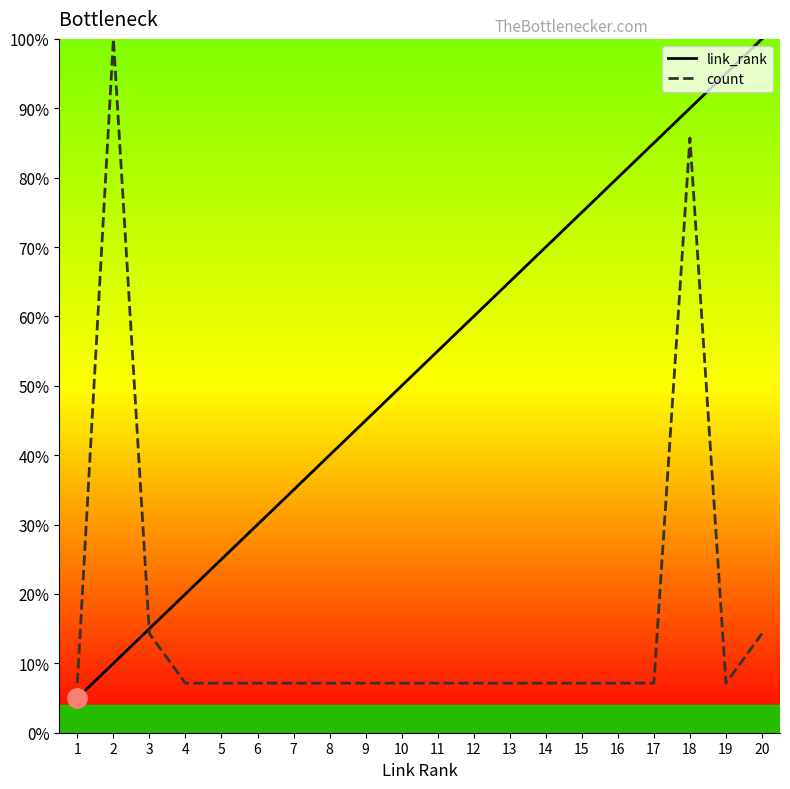

Reading left to right, list all the values displayed in this chart.

link_rank: 5.0	10.0	15.0	20.0	25.0	30.0	35.0	40.0	45.0	50.0	55.0	60.0	65.0	70.0	75.0	80.0	85.0	90.0	95.0	100.0
count: 7.1	100.0	14.3	7.1	7.1	7.1	7.1	7.1	7.1	7.1	7.1	7.1	7.1	7.1	7.1	7.1	7.1	85.7	7.1	14.3